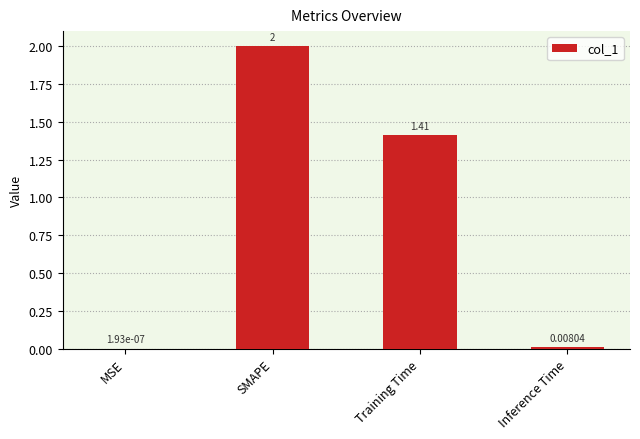

What is the change in value from MSE to SMAPE?

+2.0